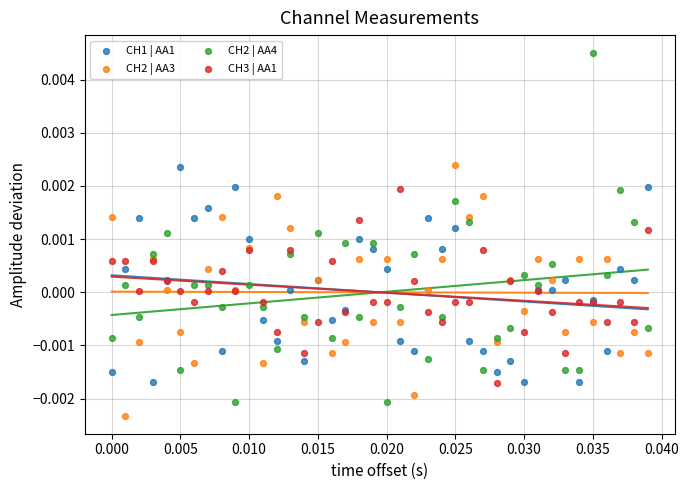

Which series contains the highest Y value?

CH2 | AA4